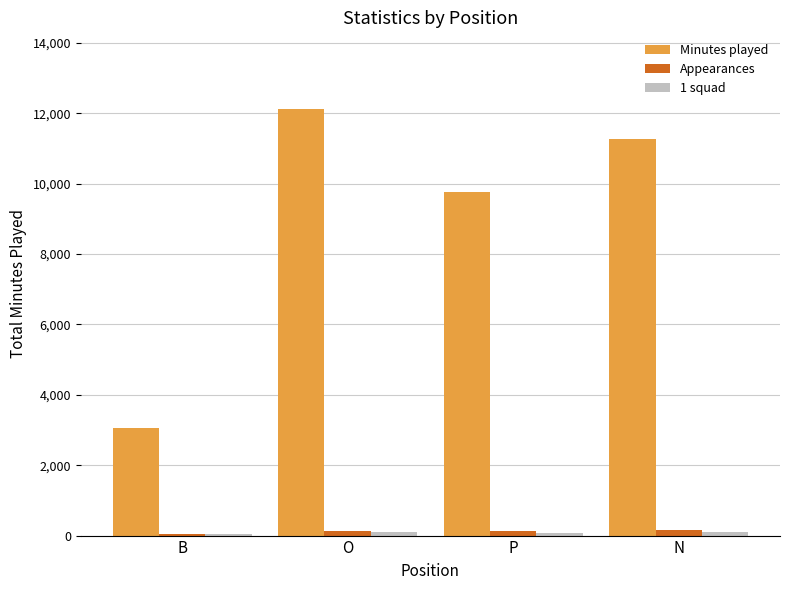

Which series has the largest total across all categories?

Minutes played